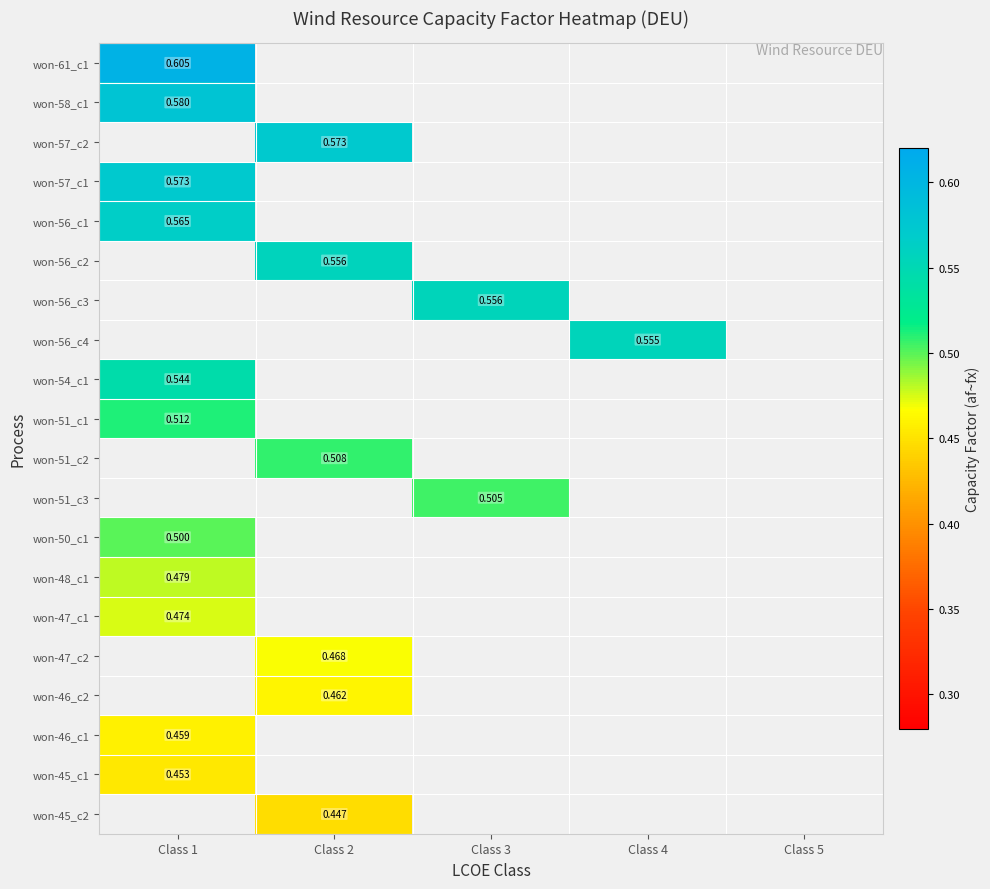

How many values in won-48_c1 are above zero?

1